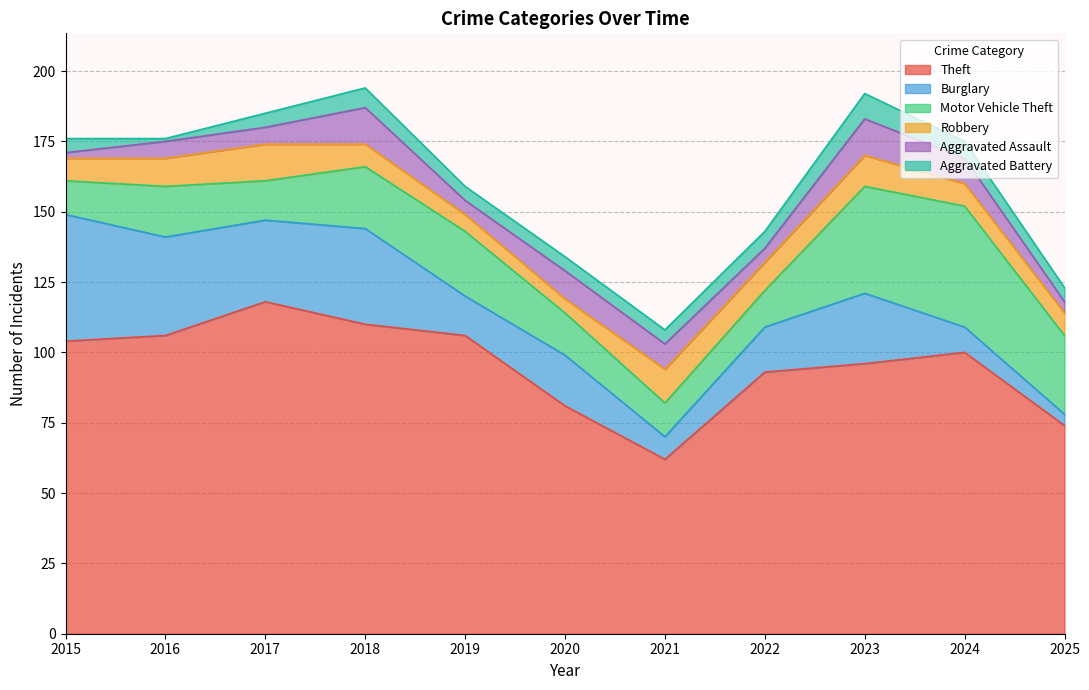

Between 2019 and 2022, which is larger?

2019